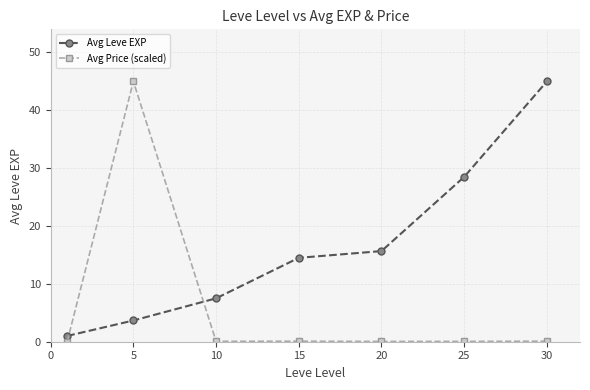

How many data points does each series have?

7